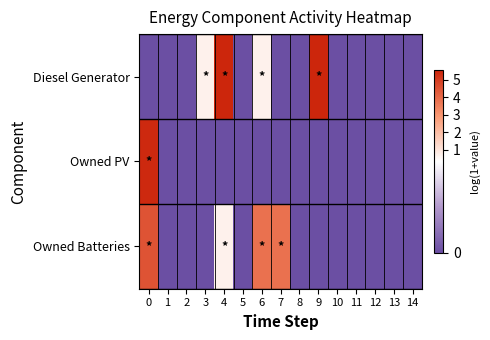

List the series in order of their peak value, highest first.

Diesel Generator, Owned PV, Owned Batteries